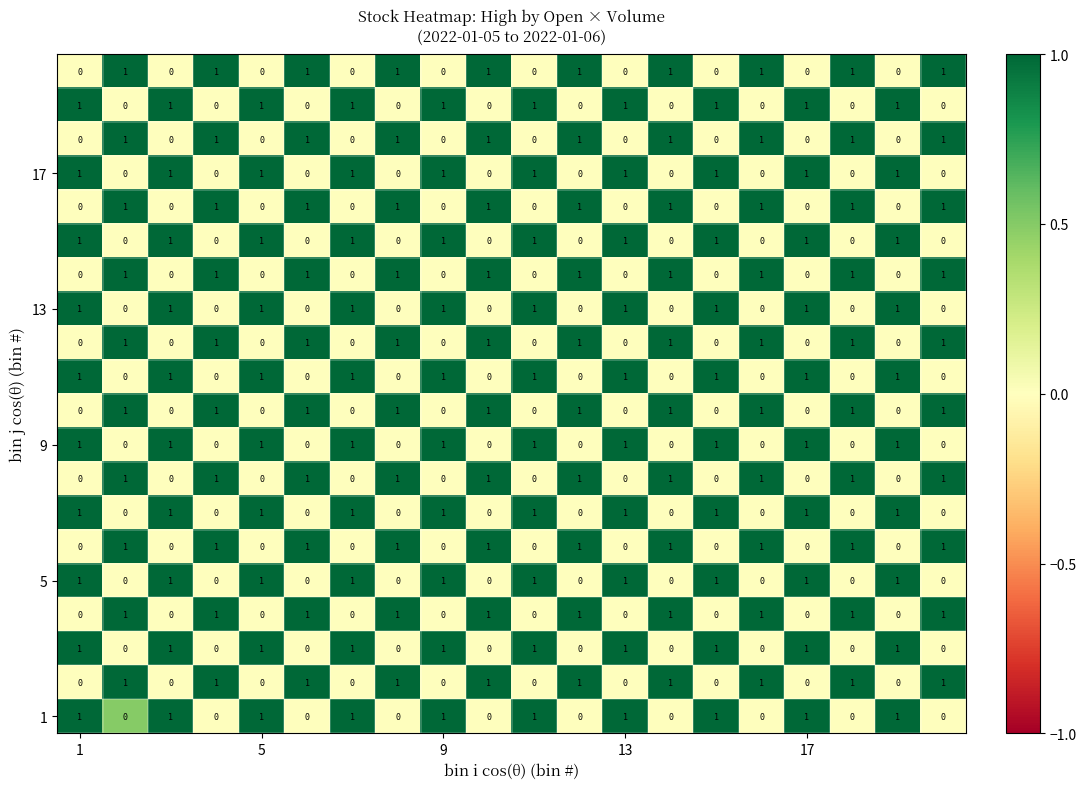

At how many categories does at least one series exceed 0?

20